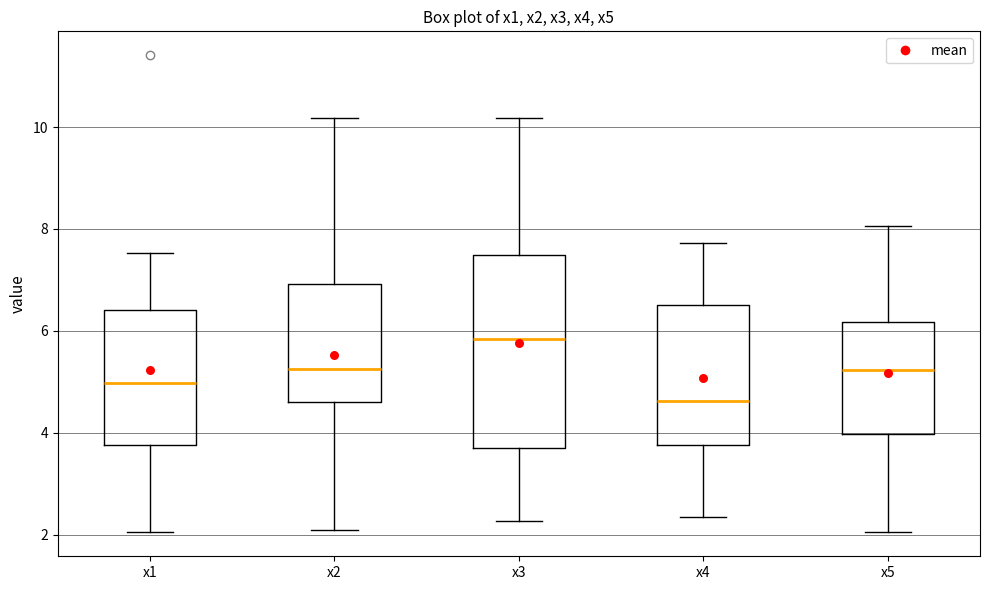

Where does the upper whisker of the box for x2 end on the y-axis? The values are not printed on the chart, so give them approximately, as read against the axis.

10.2